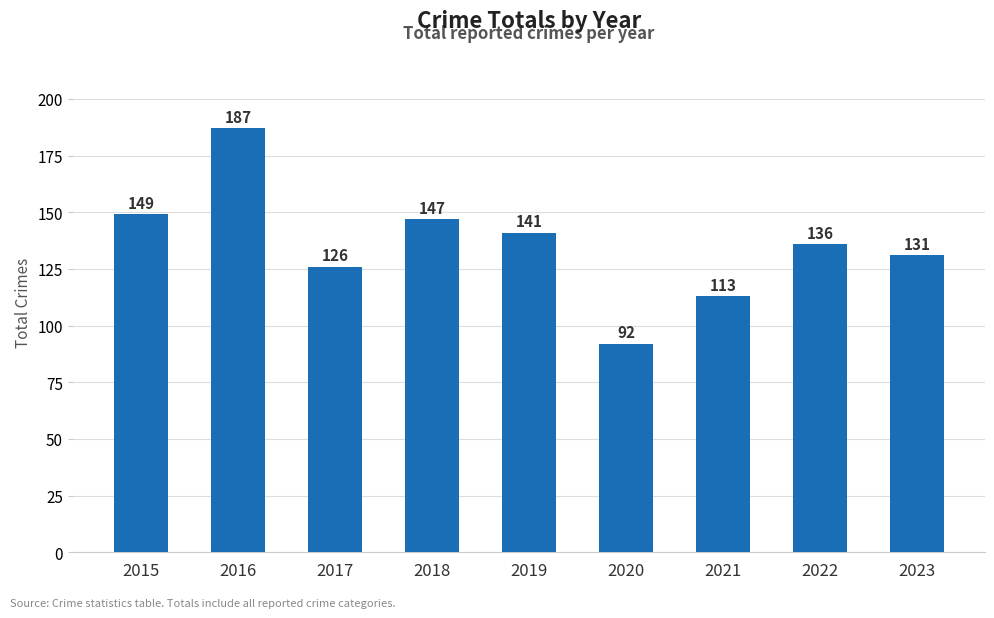

How many categories are shown in the chart?

9